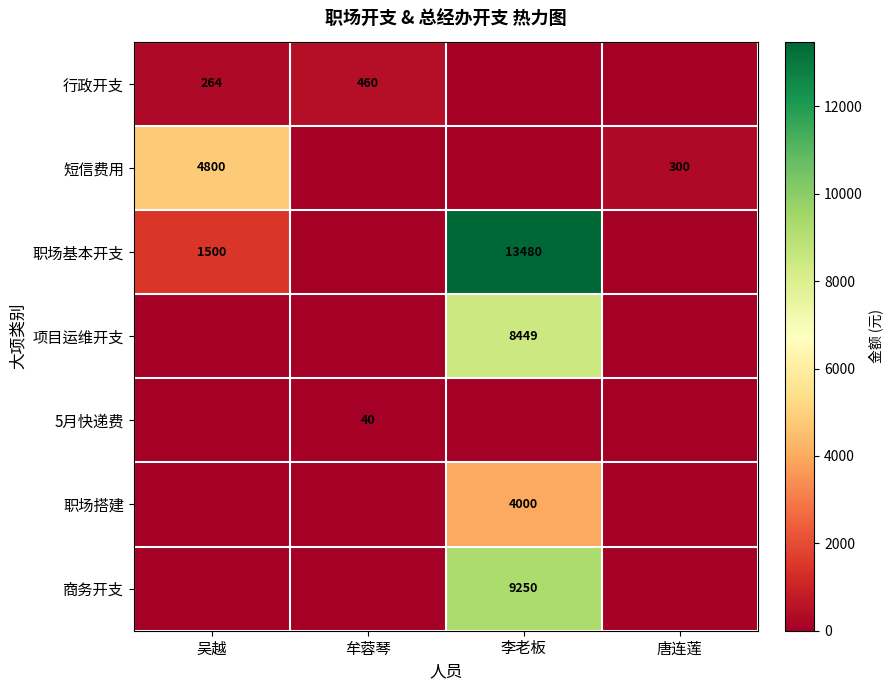

The value of 职场搭建 at 李老板 is 6574. True or false?

False